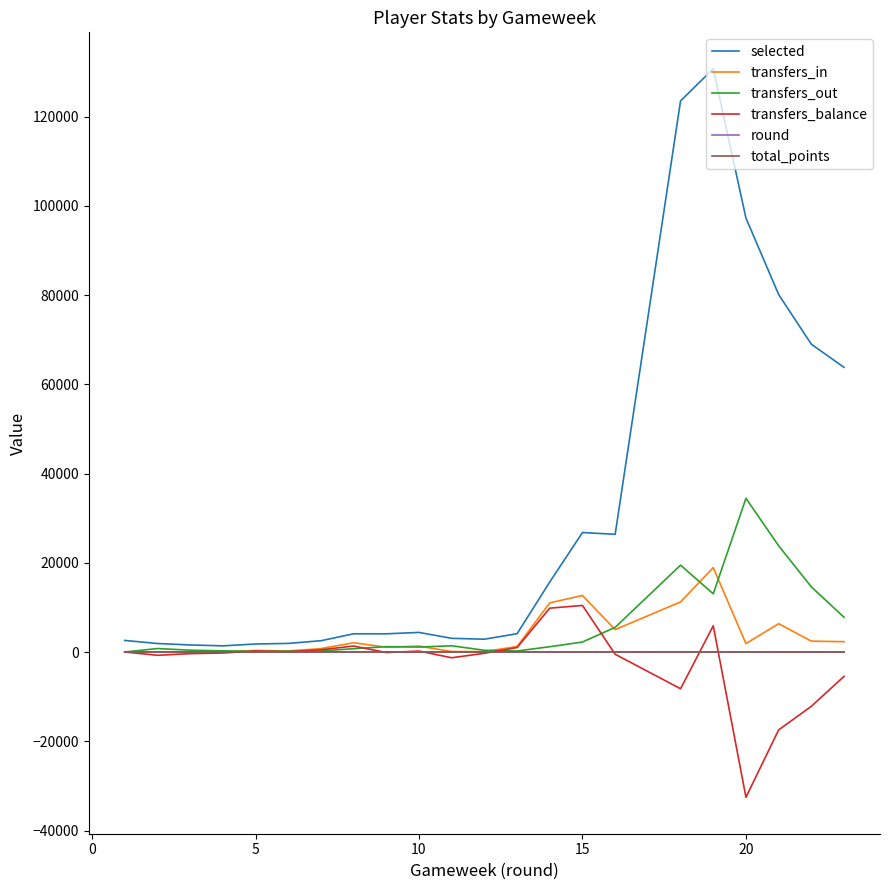

Which series has the largest range (max minus min)?

selected